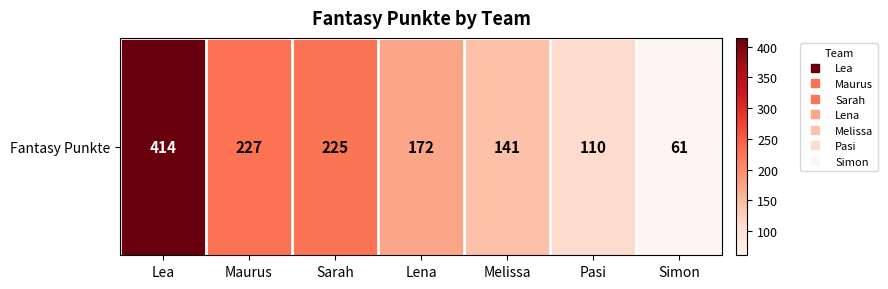

List the labels in order of value, smallest first.

Simon, Pasi, Melissa, Lena, Sarah, Maurus, Lea